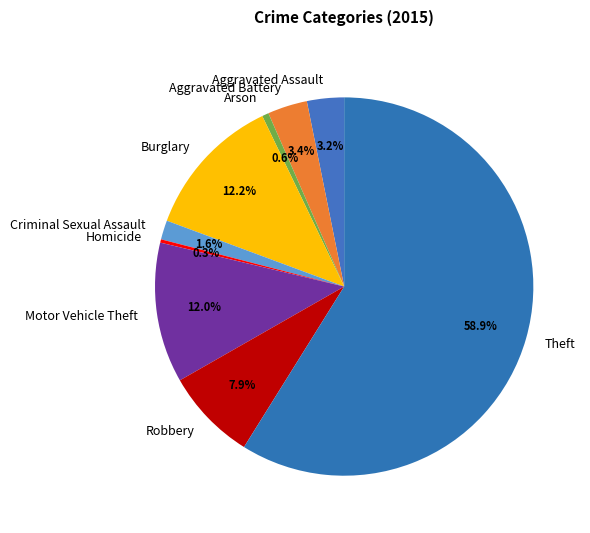

Which has a higher value, Criminal Sexual Assault or Aggravated Battery?

Aggravated Battery